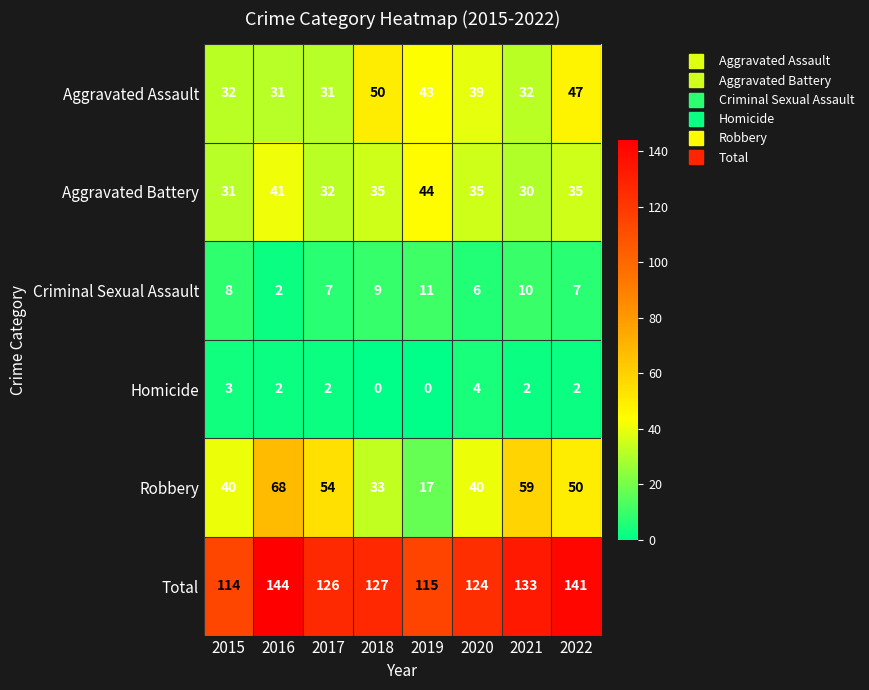

What is the difference between the highest and lowest values at 2016?

142